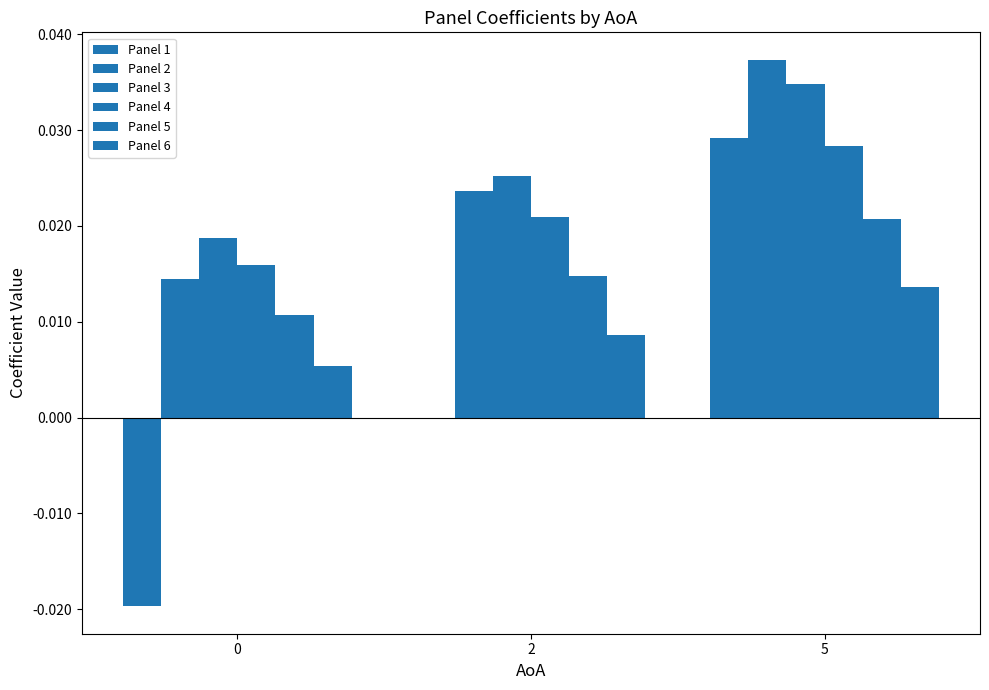

Does the chart contain stacked bars?

No